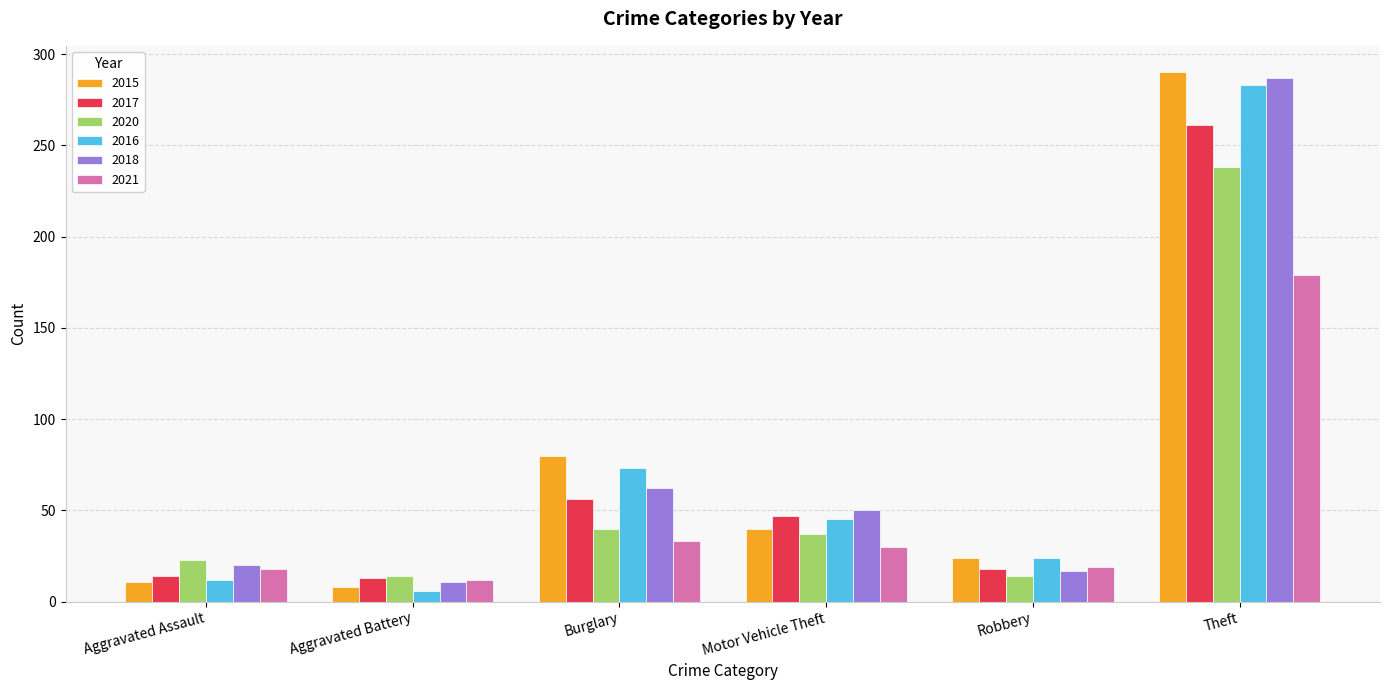

How many data points in 2015 are less than 40?

3